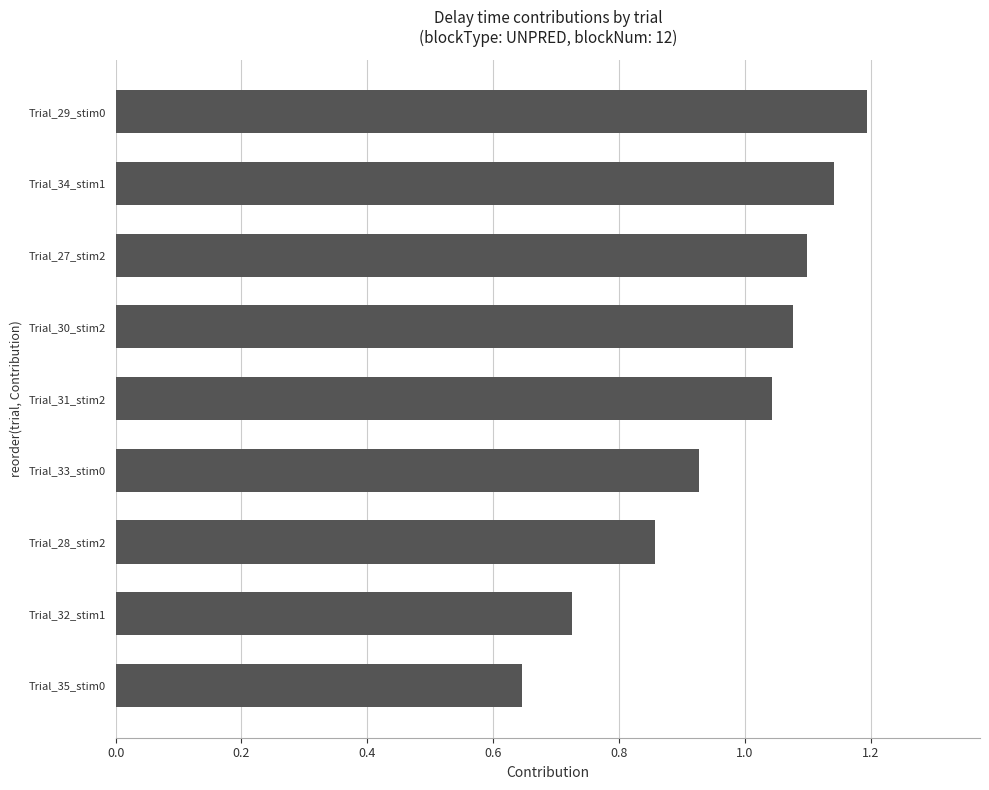

How many bars are there in total?

9